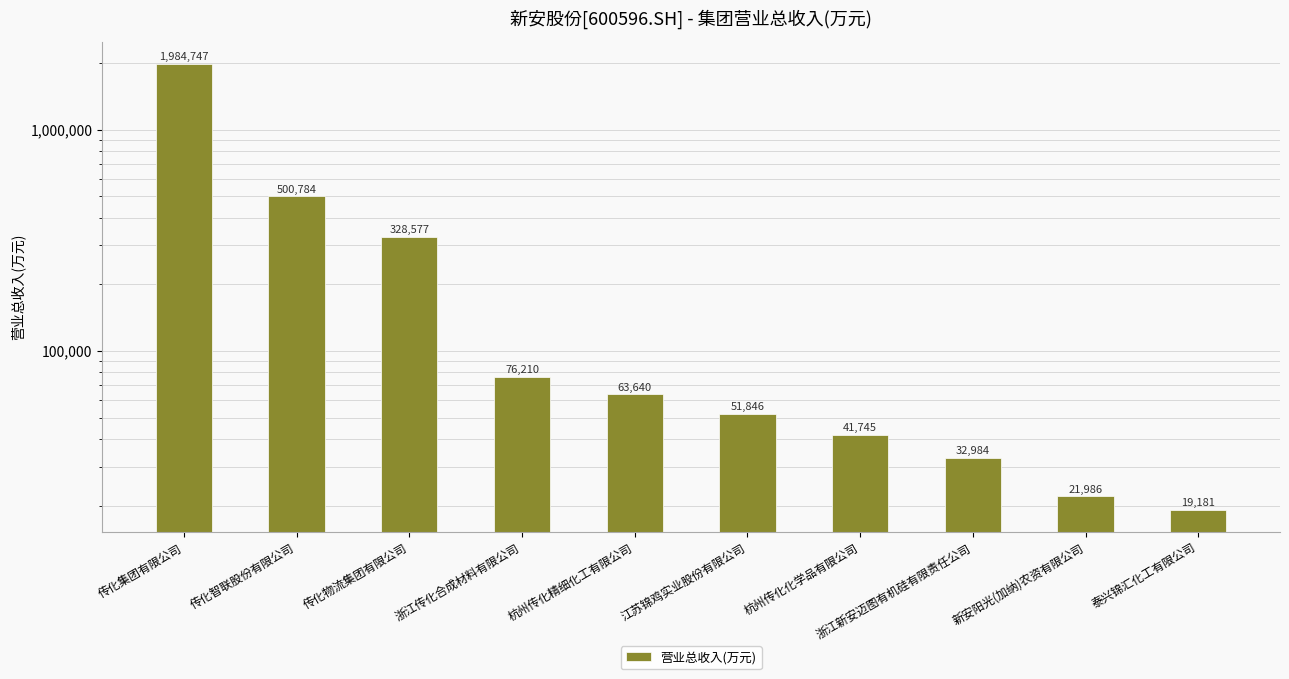

How many categories are shown in the chart?

10